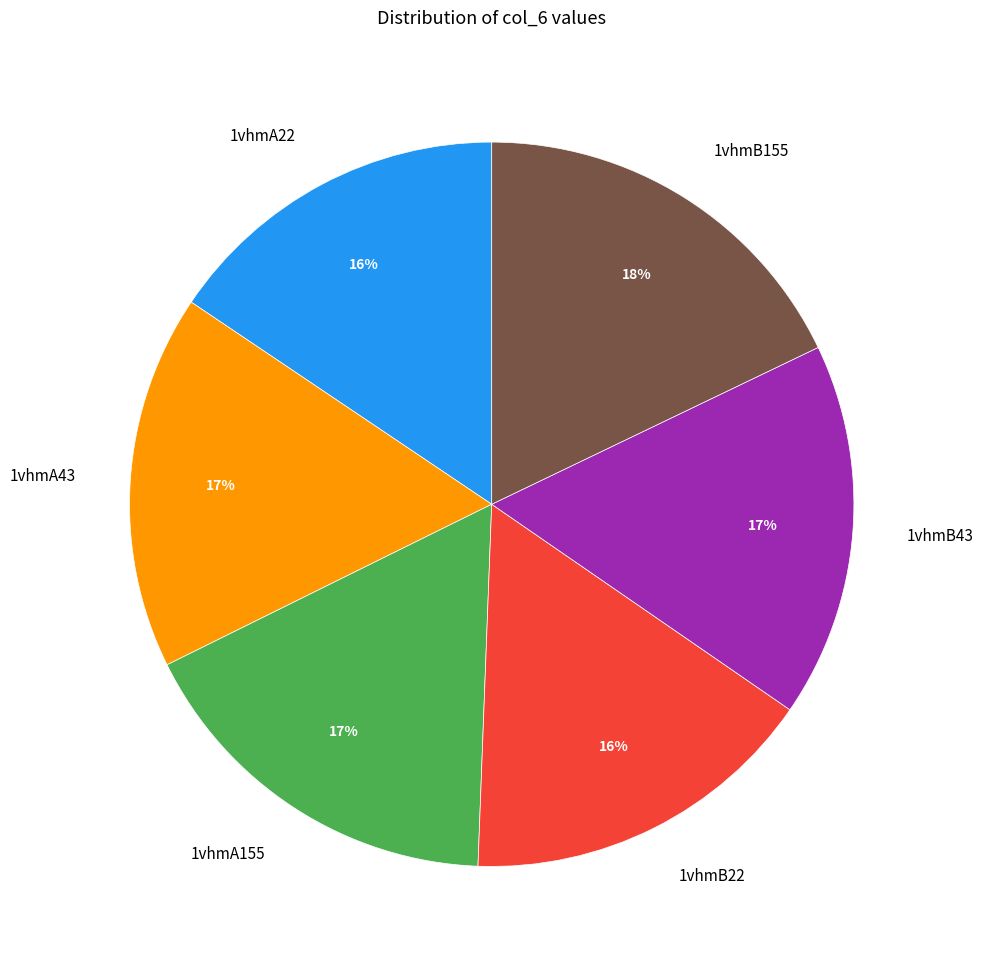

What percentage is the 1vhmA22 slice, to the nearest percent?

16%